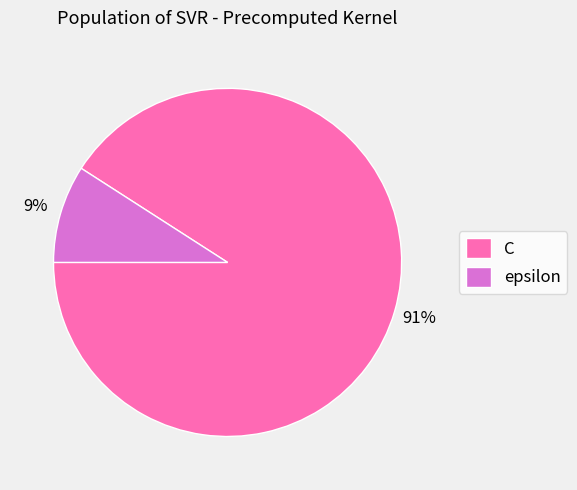

Which has a higher value, epsilon or C?

C